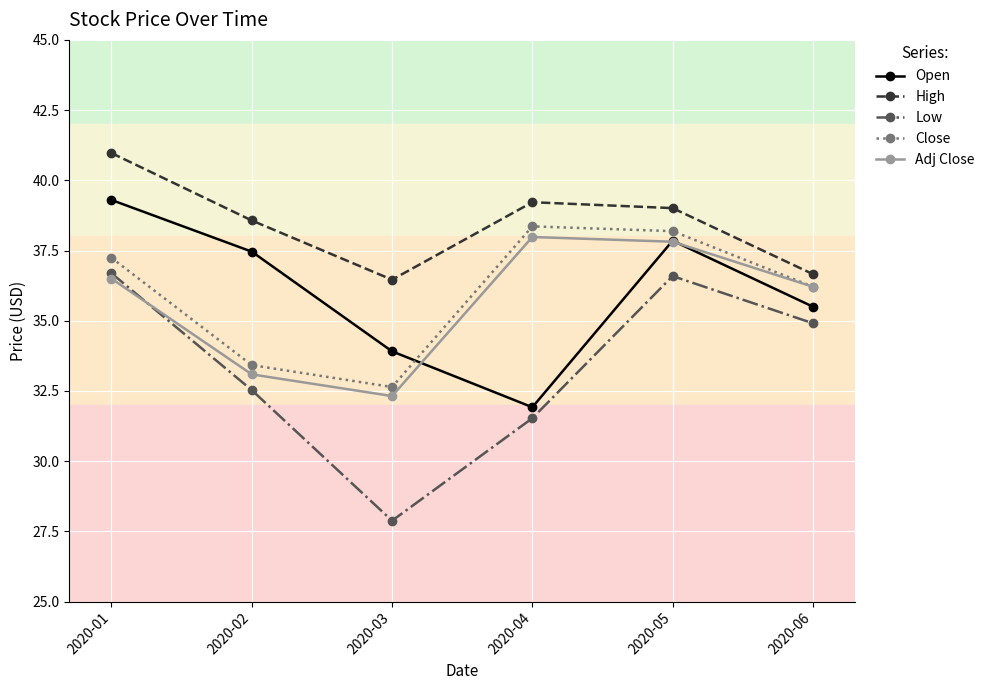

True or false: Close and Low intersect in this chart.

False